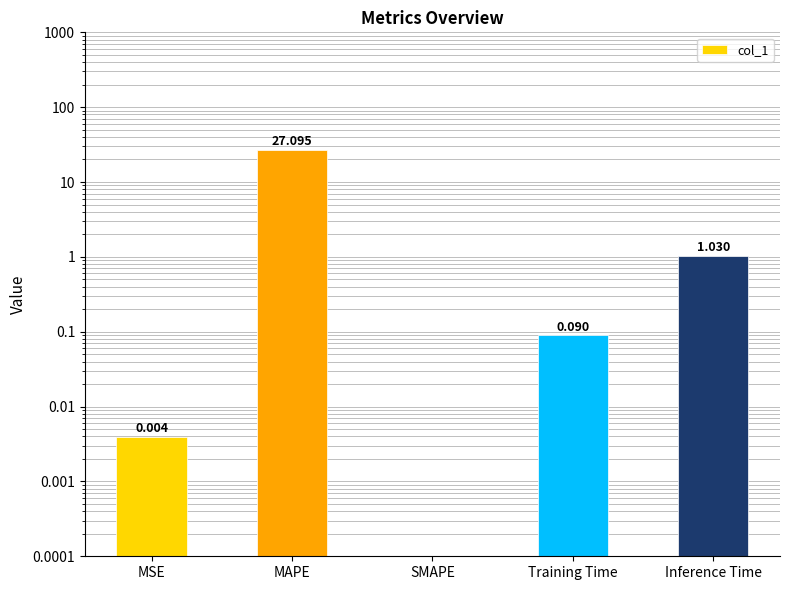

The value at MSE is 0.0. True or false?

True